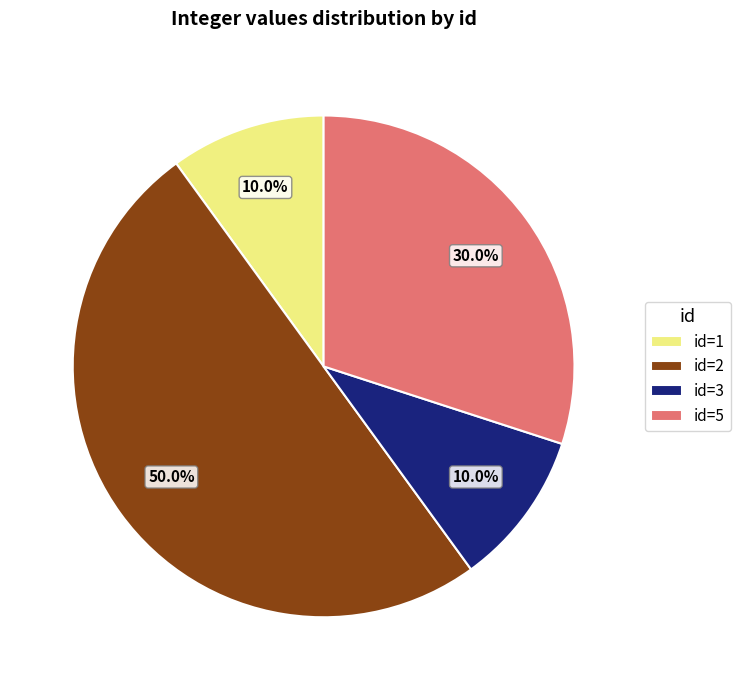

Does id=3 represent more than half of the total?

No